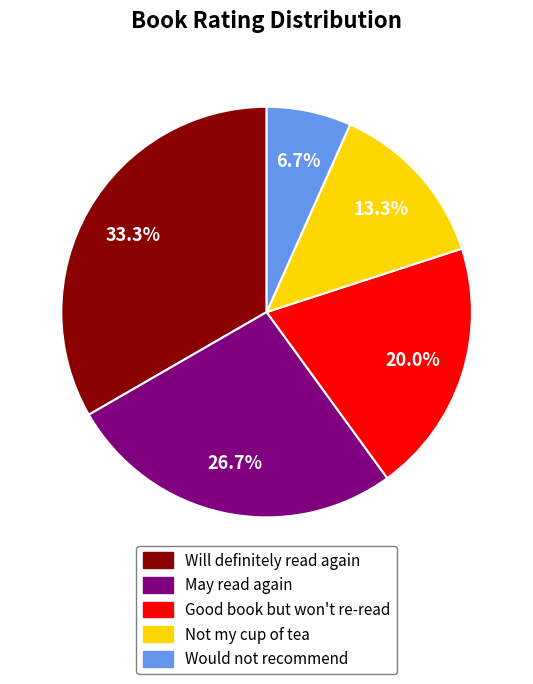

To the nearest percent, what is the average slice percentage?

20%